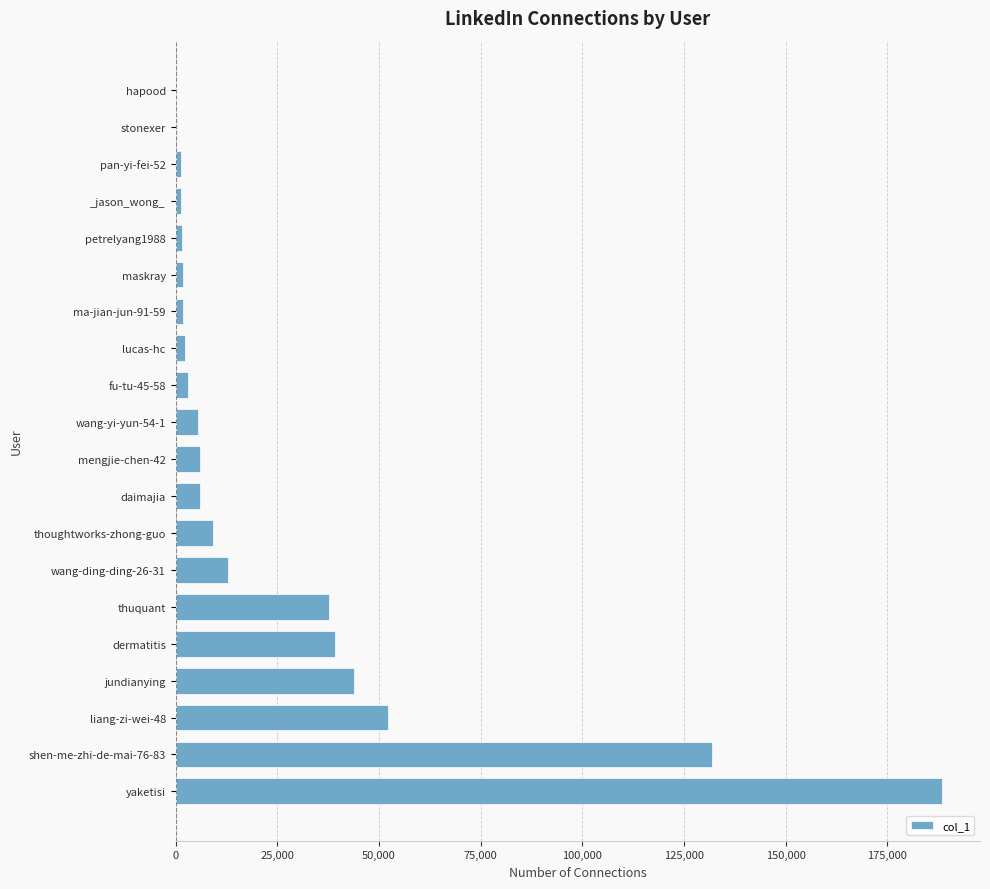

Between yaketisi and hapood, which is larger?

yaketisi